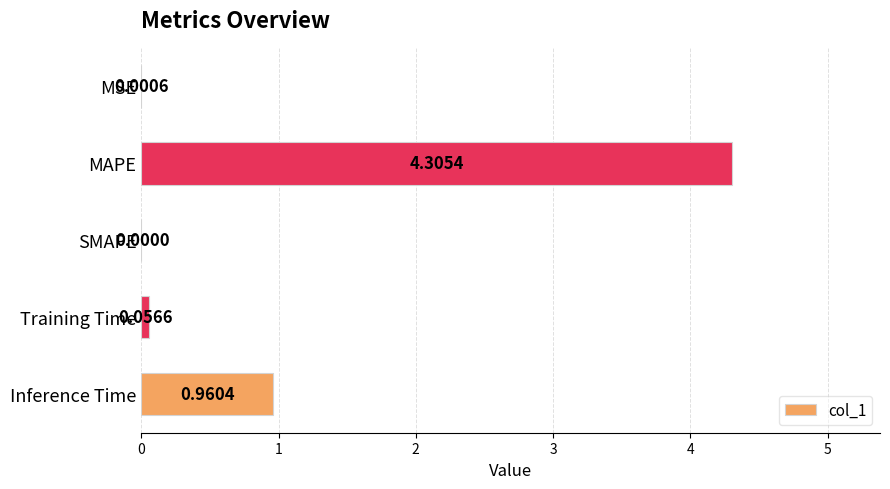

What is the sum of all values?

5.3